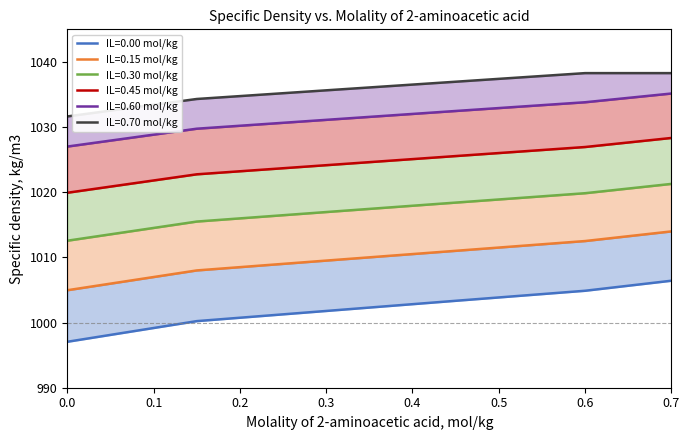

What is the difference between the highest and lowest values at 0.7?

31.9